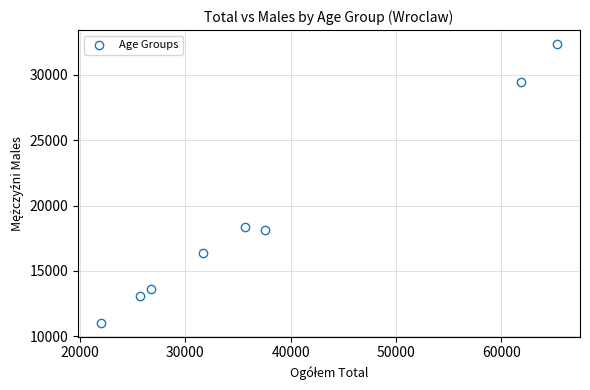

What is the average Y value?

19047